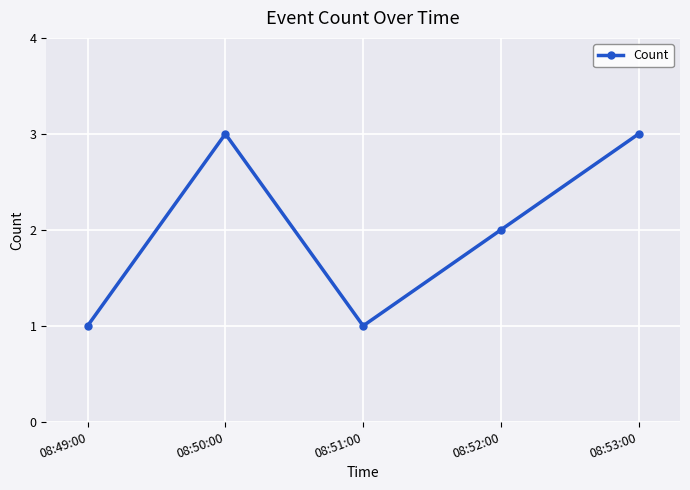

What is the greatest value displayed?

3